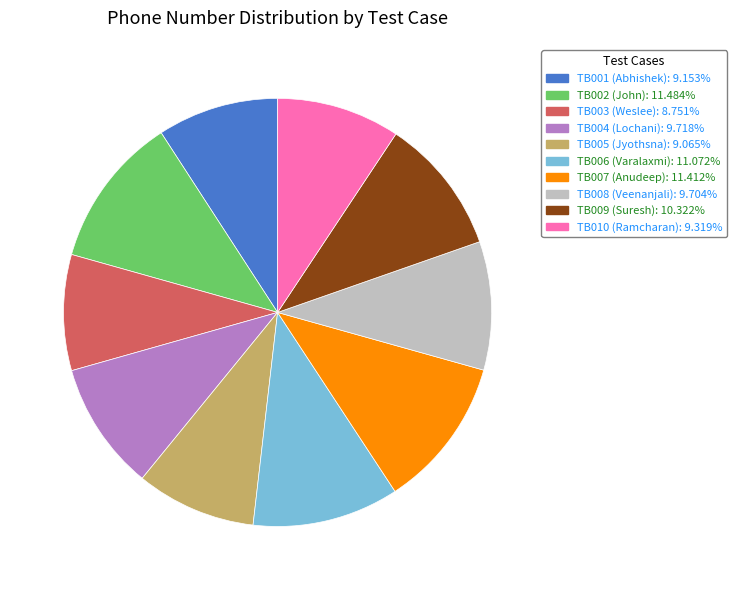

Combined, do TB006 and TB004 account for over 50%?

No